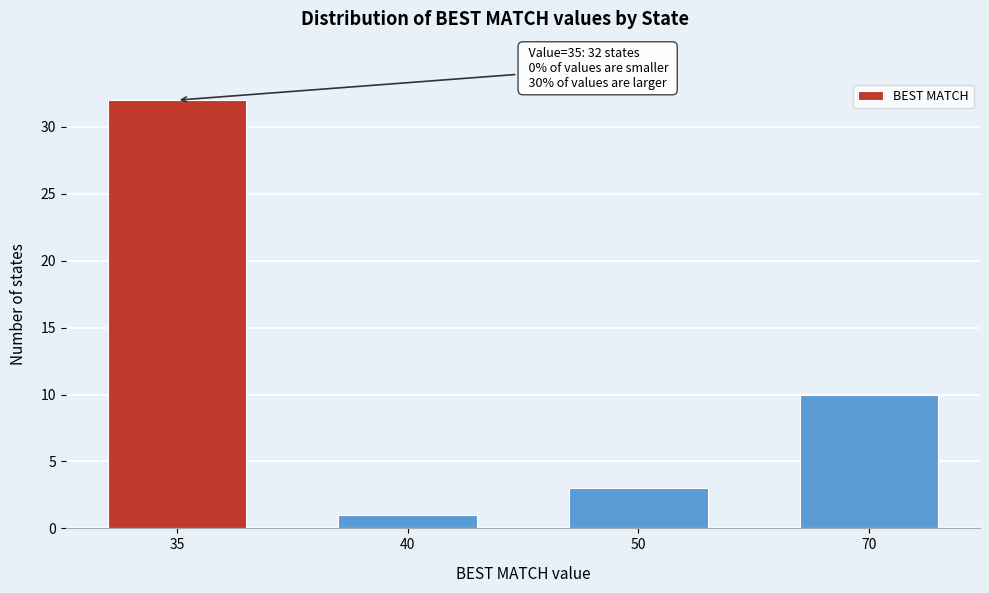

Reading right to left, what are all the values shown in this chart?

70=10	50=3	40=1	35=32